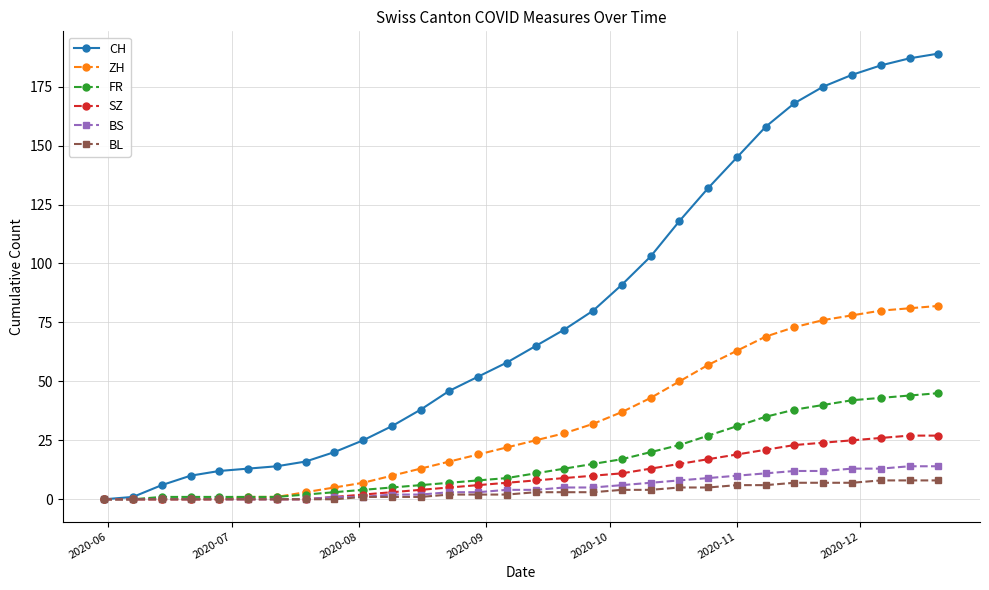

Which series has the largest total across all categories?

CH